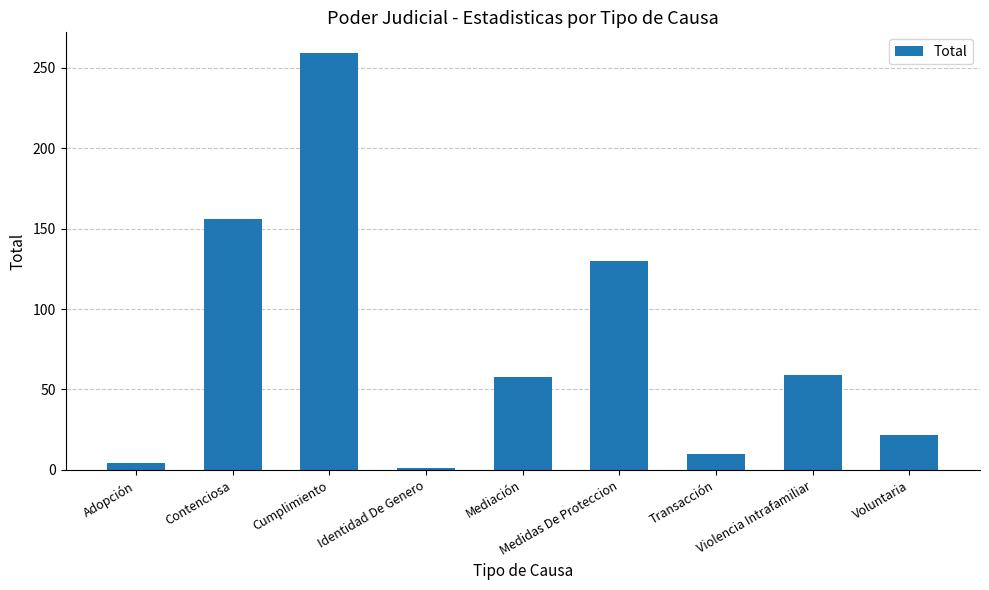

What is the approximate value at Cumplimiento, to the nearest 50?

250